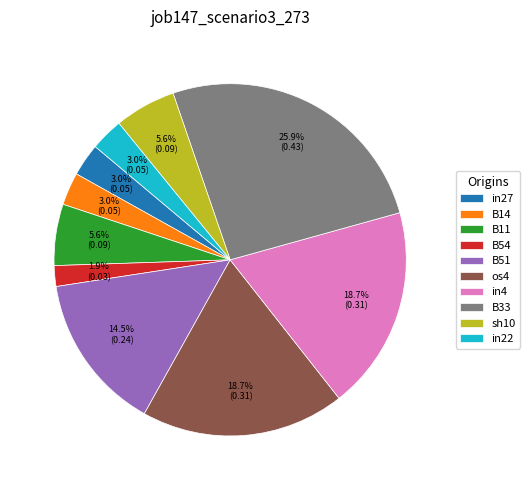

Which slice is the largest?

B33